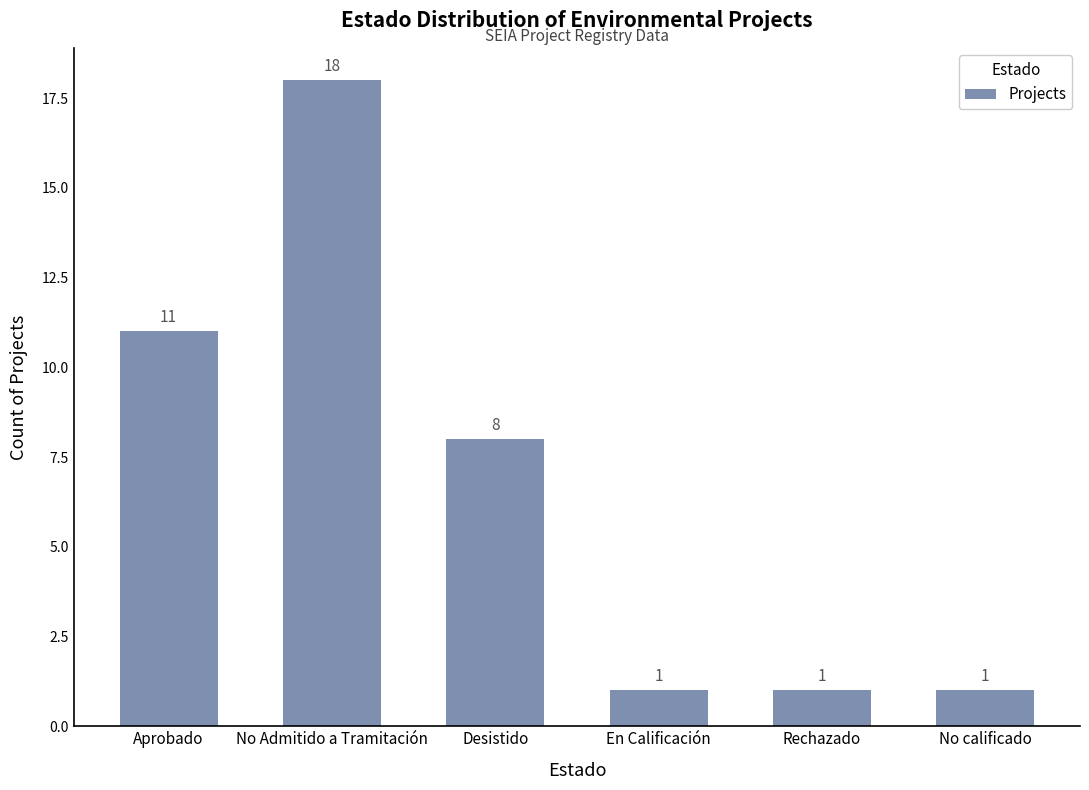

Count the values in the range 1 to 11.

5